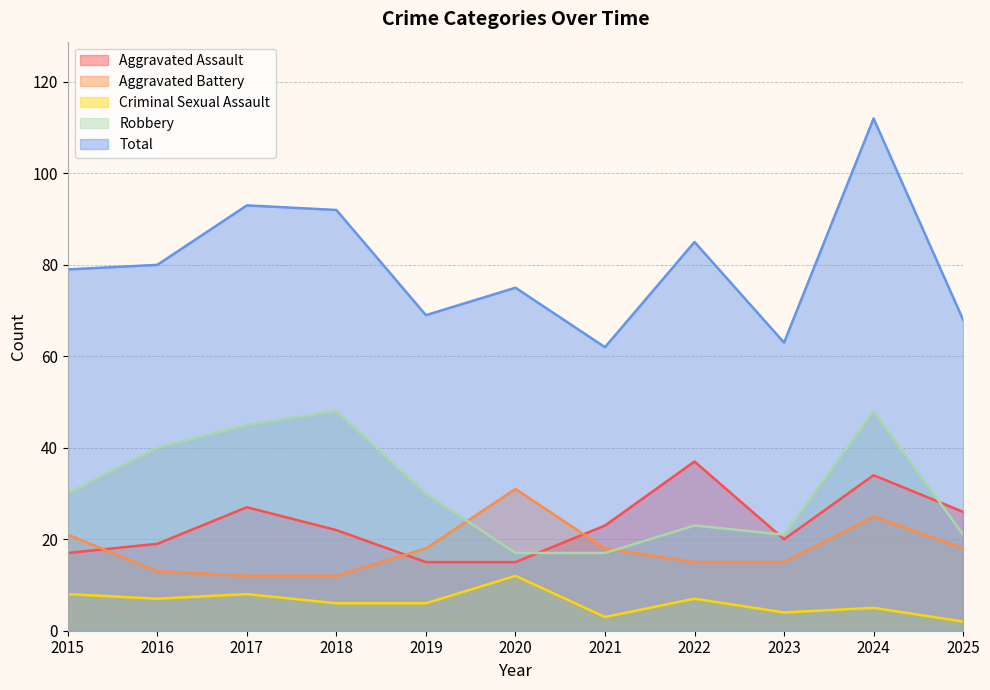

At which label is Criminal Sexual Assault closest to 7?

2016